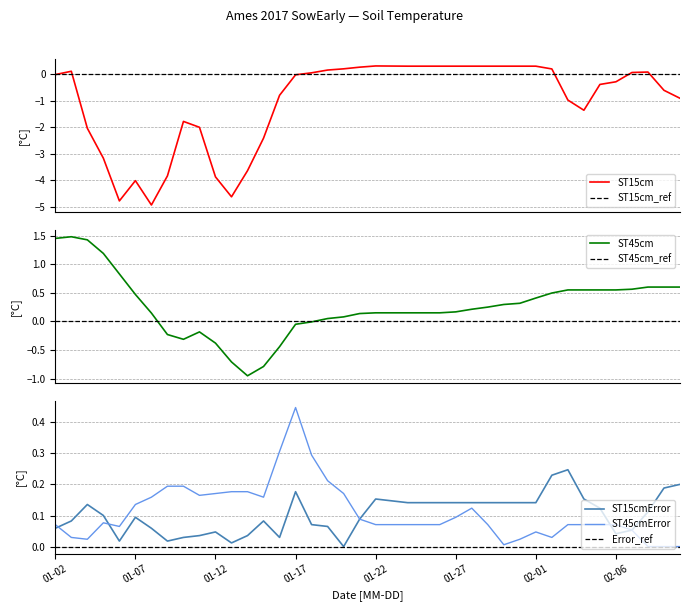

True or false: ST15cmError has more than 0 interior local peaks.

True